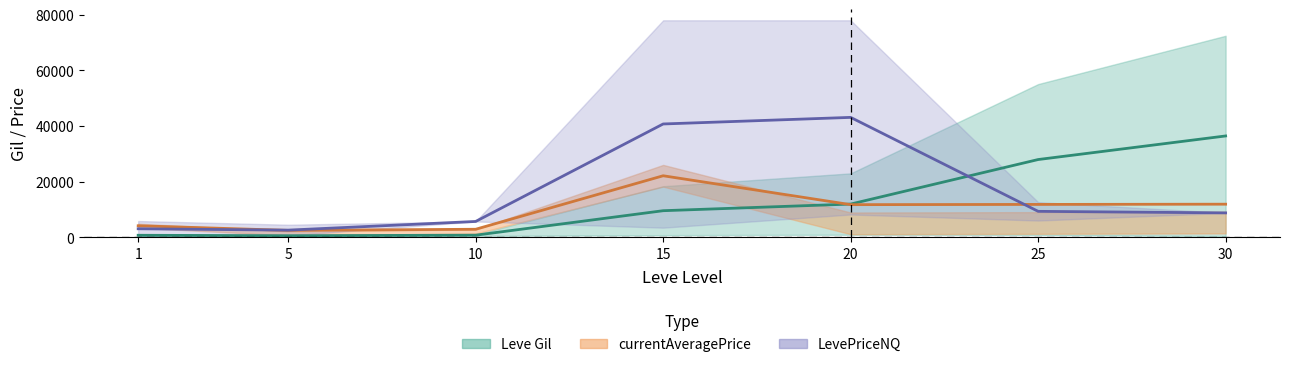

Which series has the largest range (max minus min)?

LevePriceNQ upper